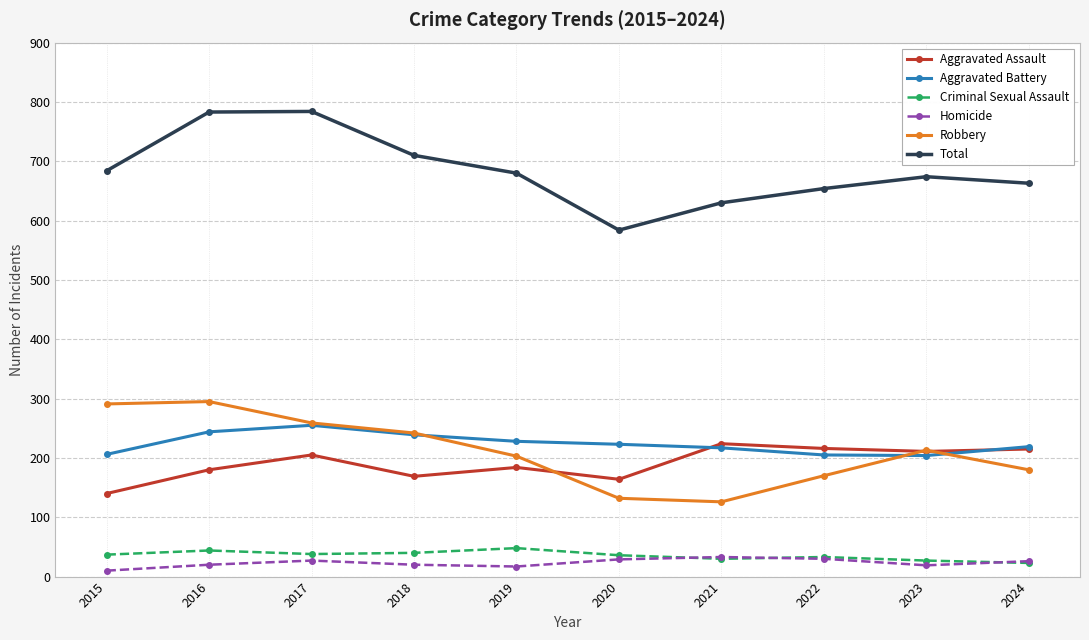

Between which two adjacent categories do Robbery and Aggravated Assault first intersect?

2019 and 2020